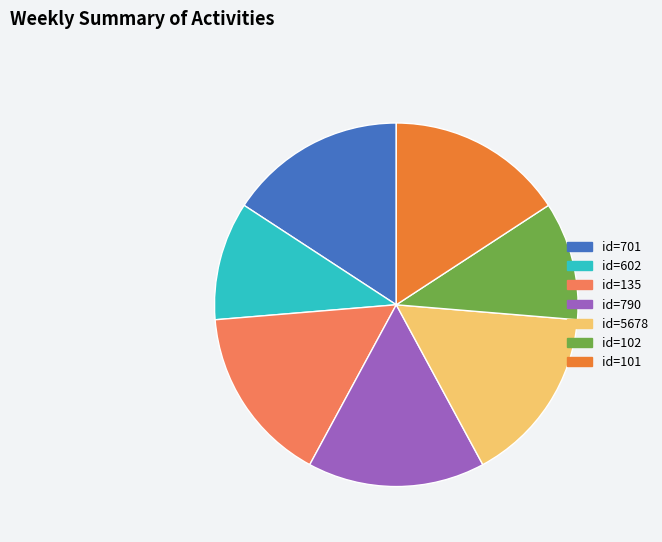

Is id=101 the majority of the pie?

No